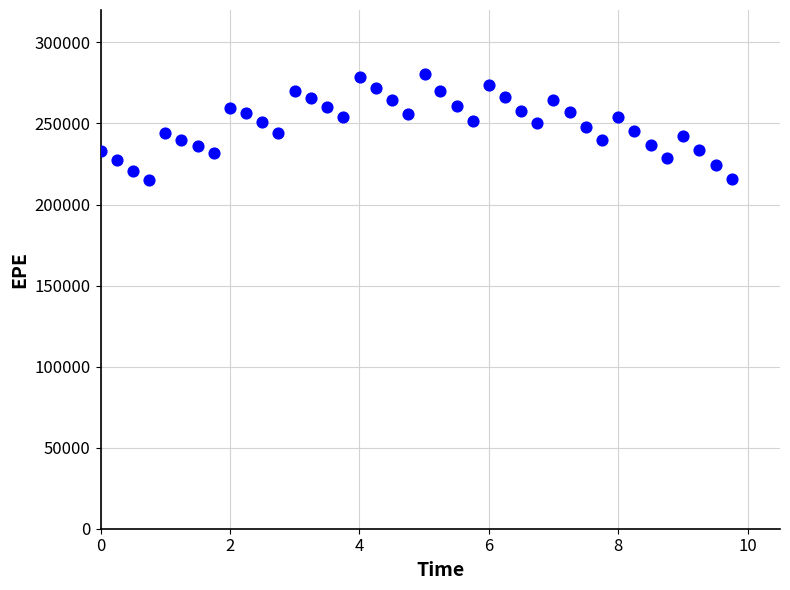

What is the range of Y values (max minus min)?

65029